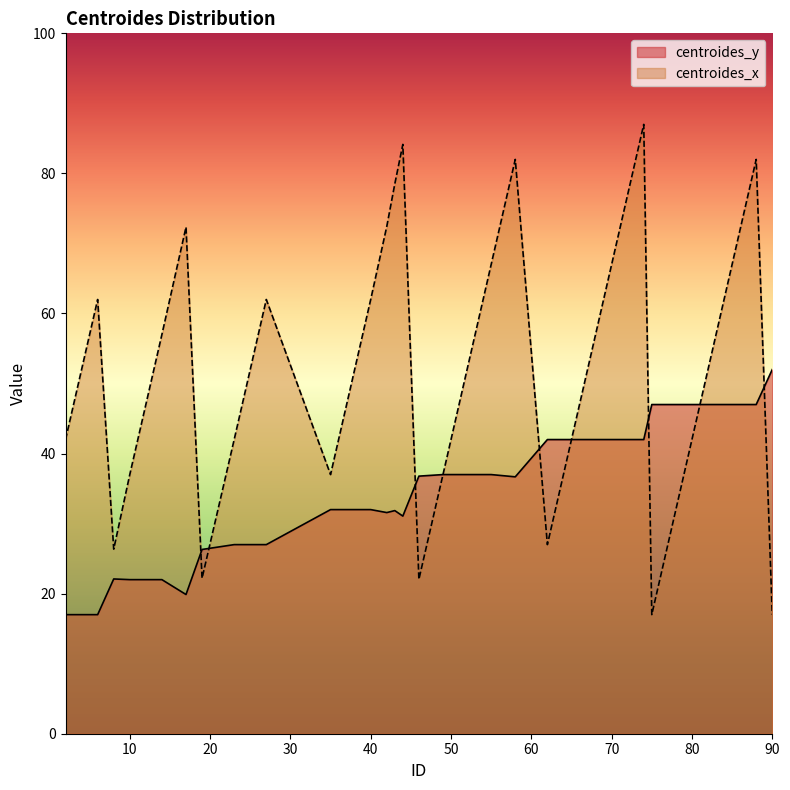

How many categories are shown in the chart?

40